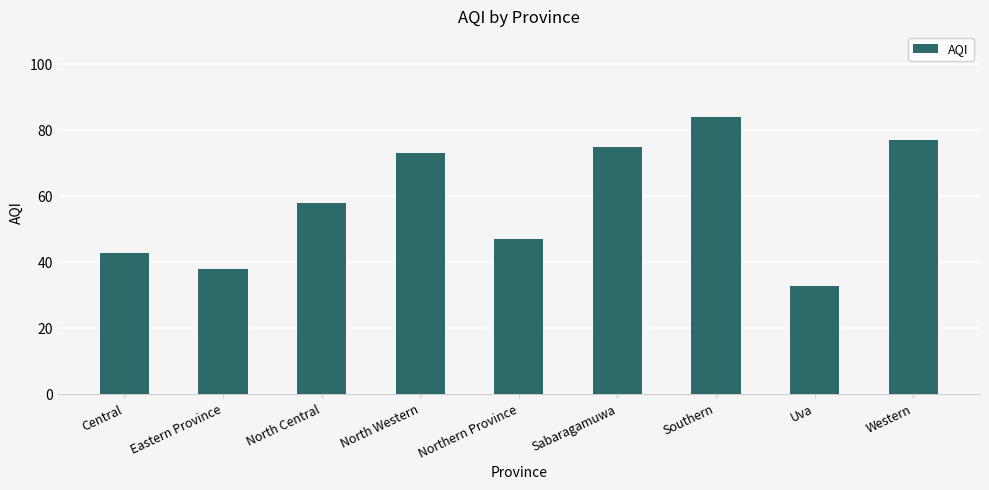

Are the bars horizontal?

No